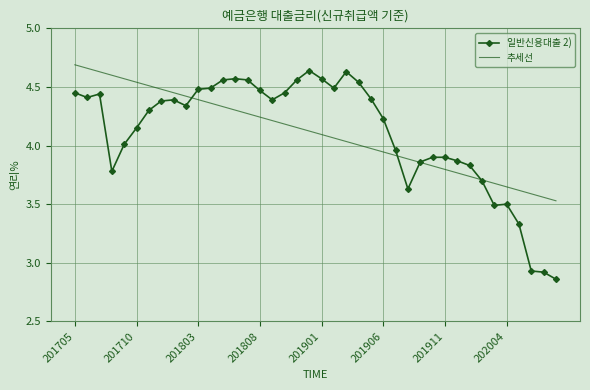

Which series has the largest range (max minus min)?

일반신용대출 2)